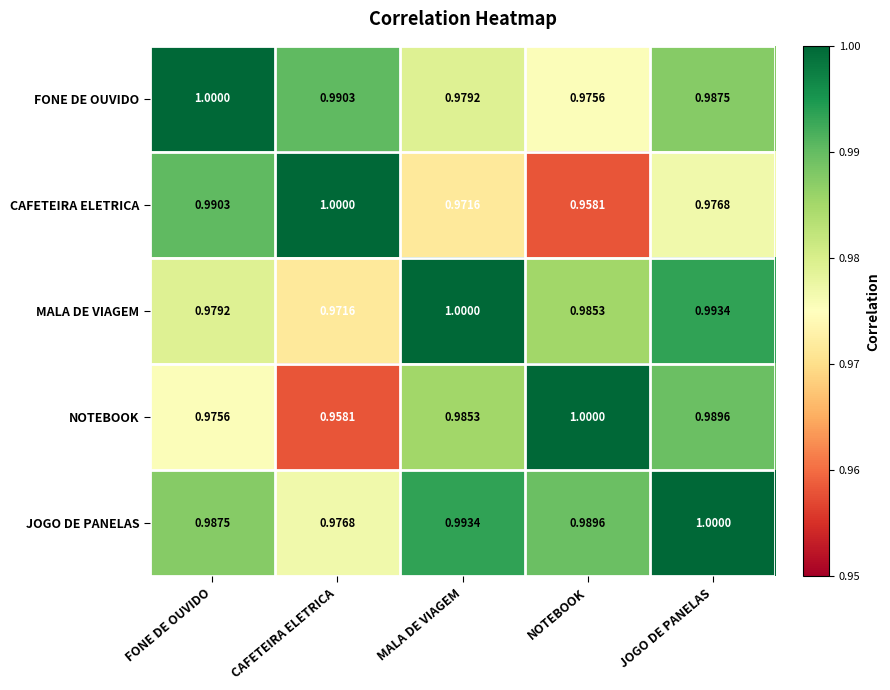

Rank the categories by CAFETEIRA ELETRICA value from lowest to highest.

NOTEBOOK, MALA DE VIAGEM, JOGO DE PANELAS, FONE DE OUVIDO, CAFETEIRA ELETRICA